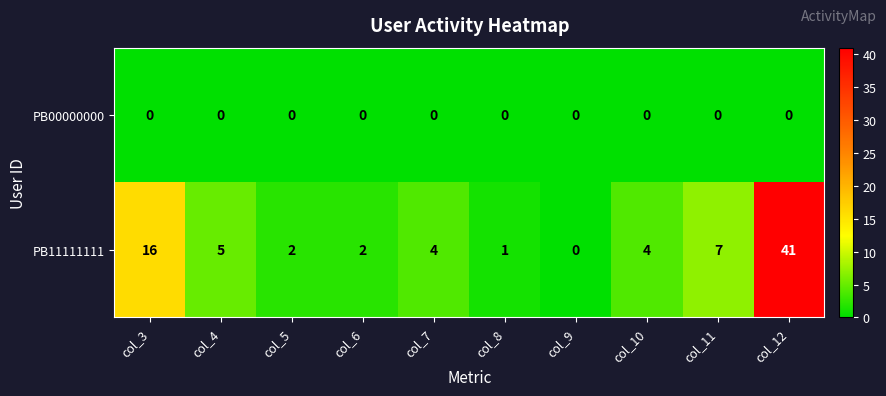

What is the difference between the highest and lowest values at col_10?

4